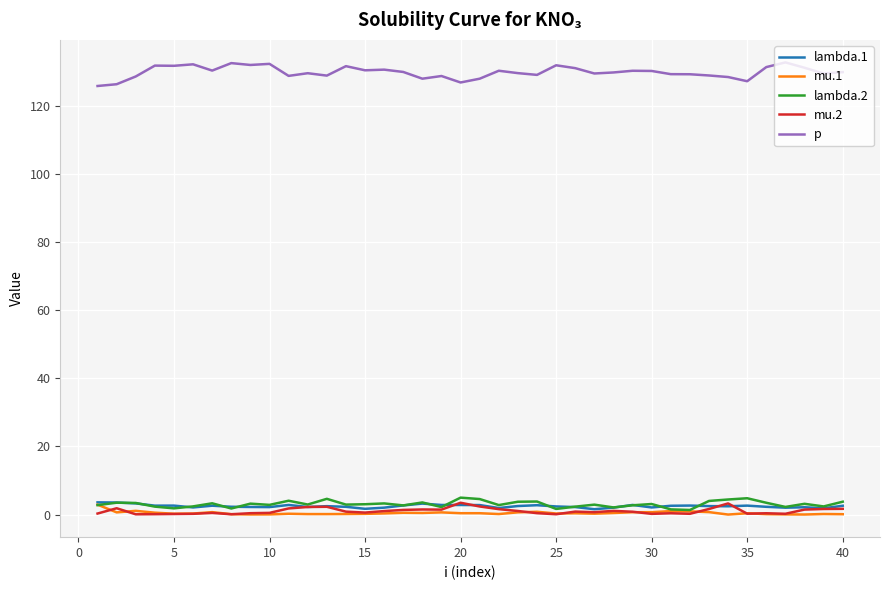

True or false: lambda.1 and p cross at least once.

False